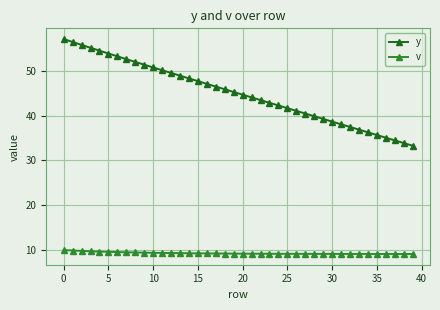

What is the difference between the maximum and second lowest values in the y series?

23.3